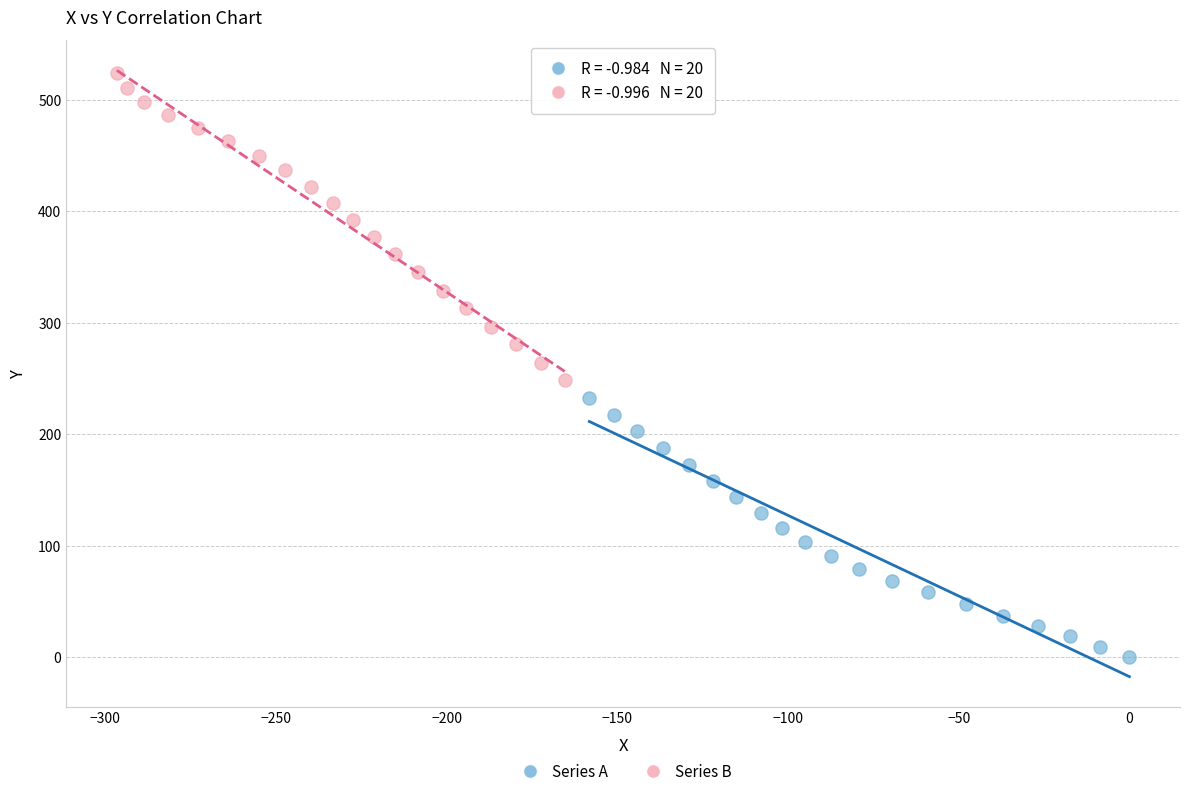

What are all the series names shown in the legend?

Series A, Series B